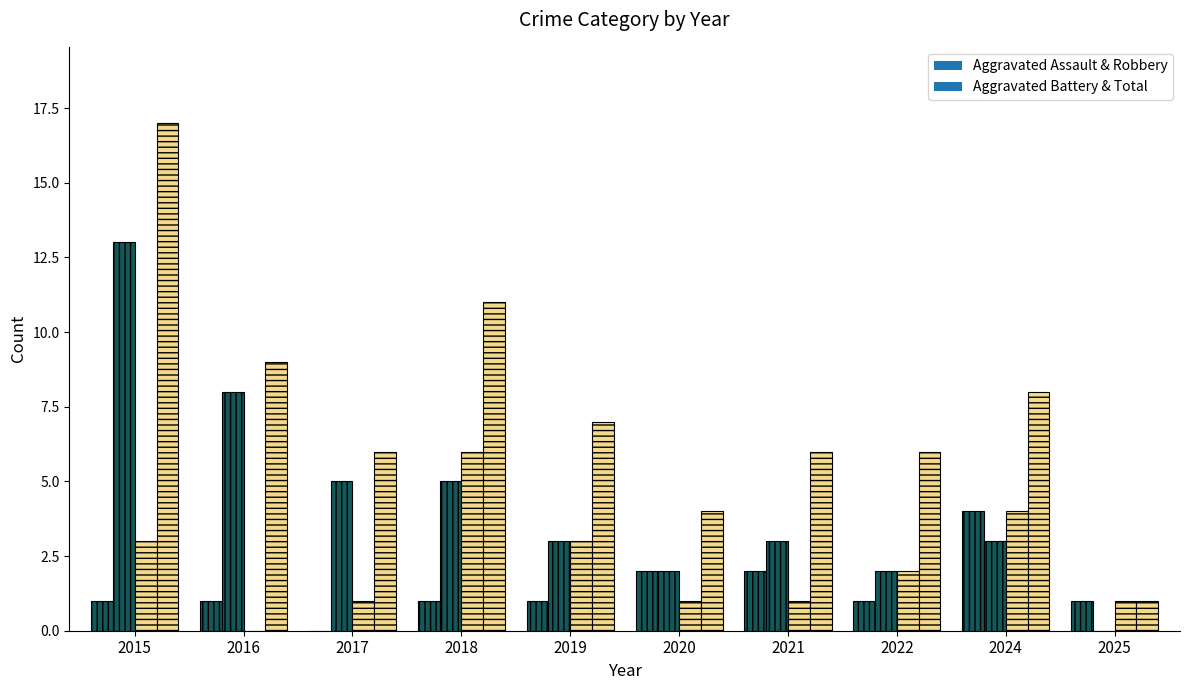

Are the bars horizontal?

No